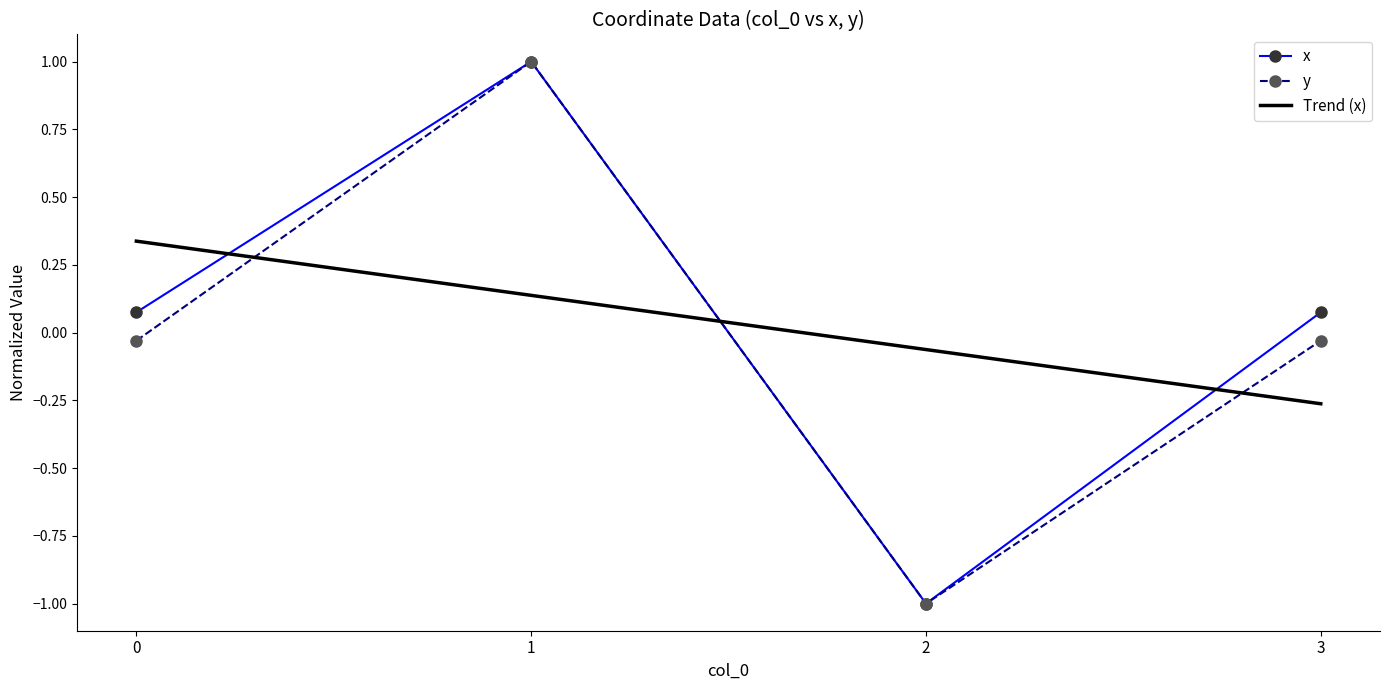

Where is the first local maximum for x?

1